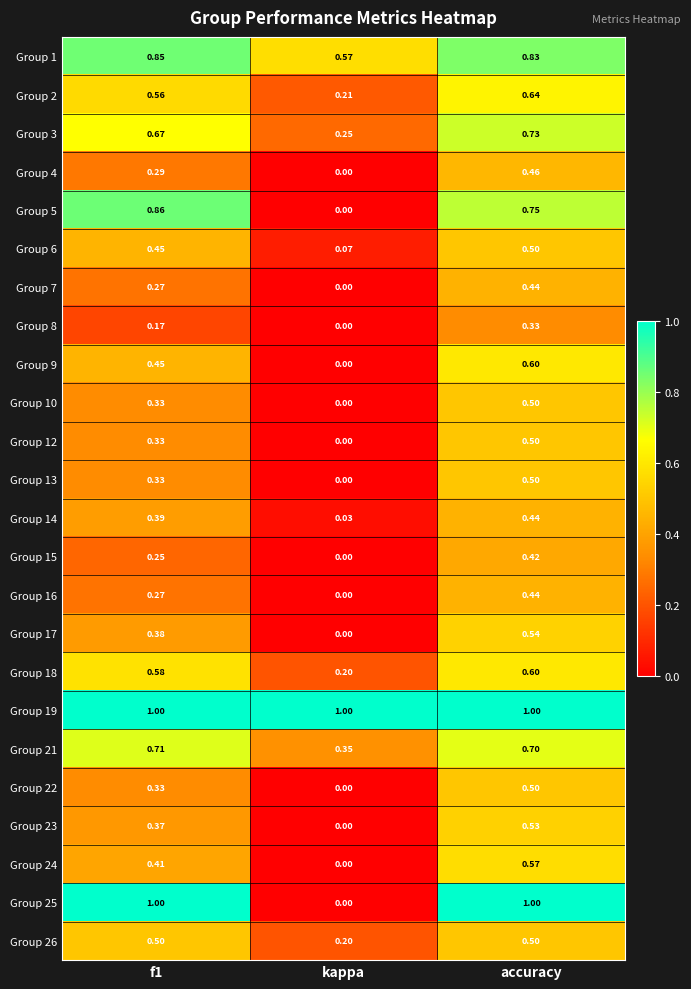

Which category has the lowest value across all series?

kappa